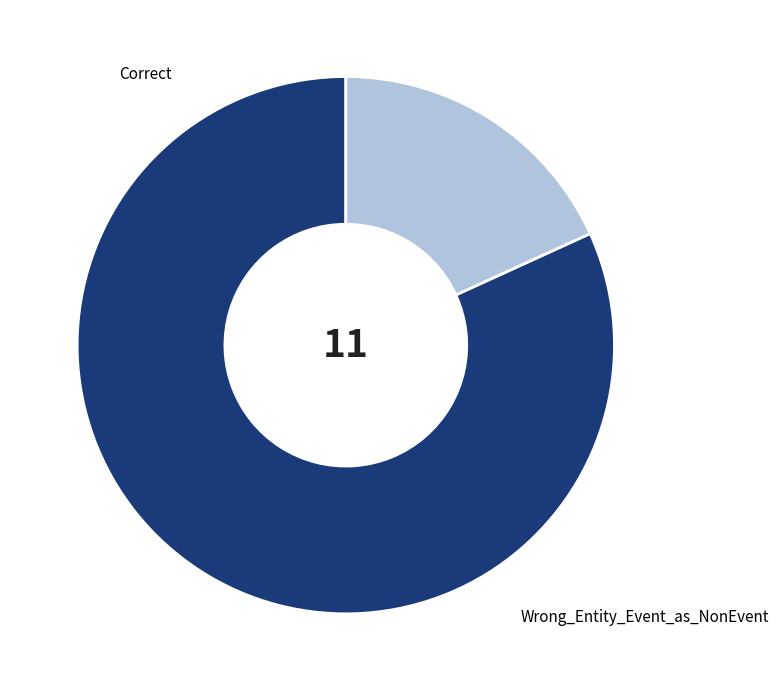

How many segments does this pie chart have?

2